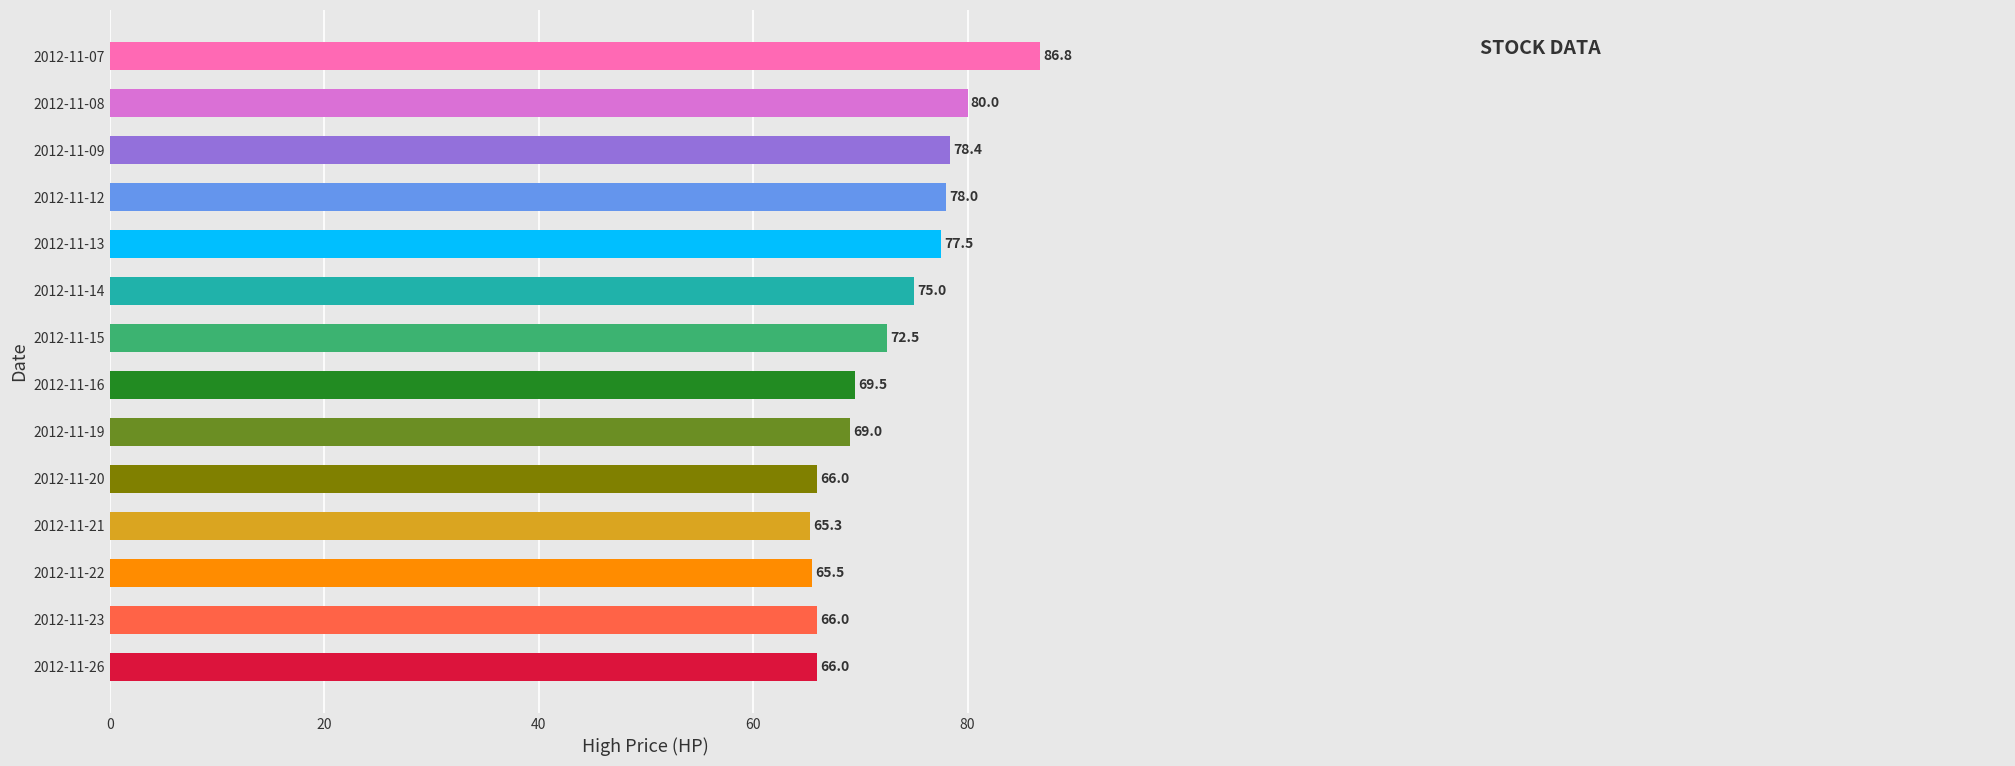

What is the minimum value shown in the chart?

65.3